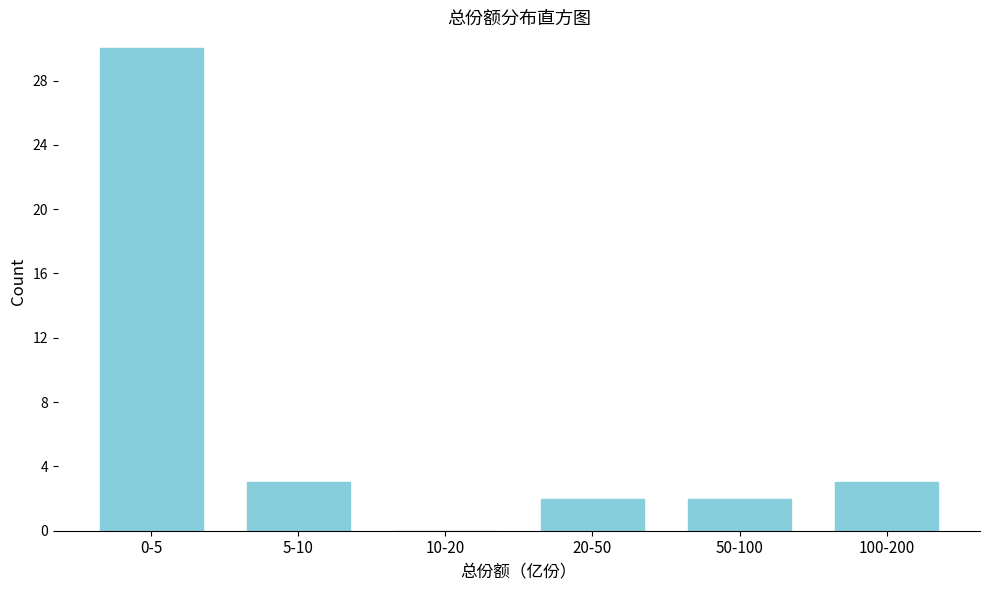

Reading right to left, what are all the values shown in this chart?

100-200=3	50-100=2	20-50=2	10-20=0	5-10=3	0-5=30